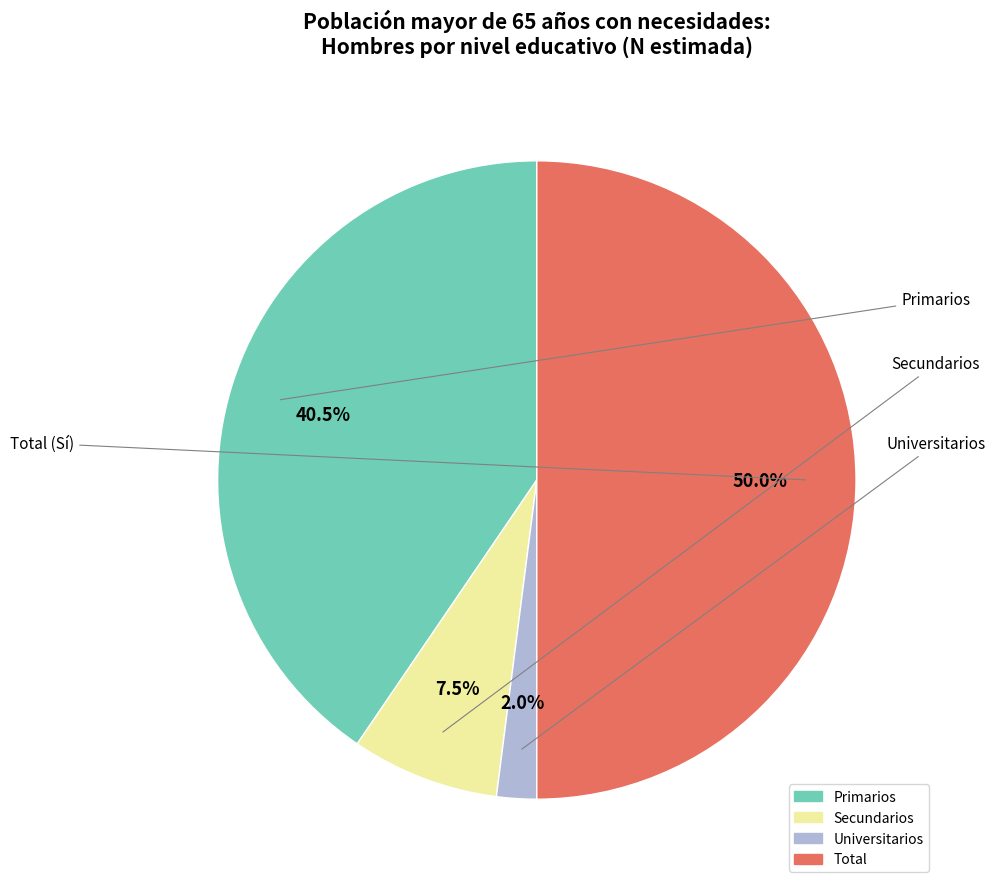

Count the number of slices in the pie.

4